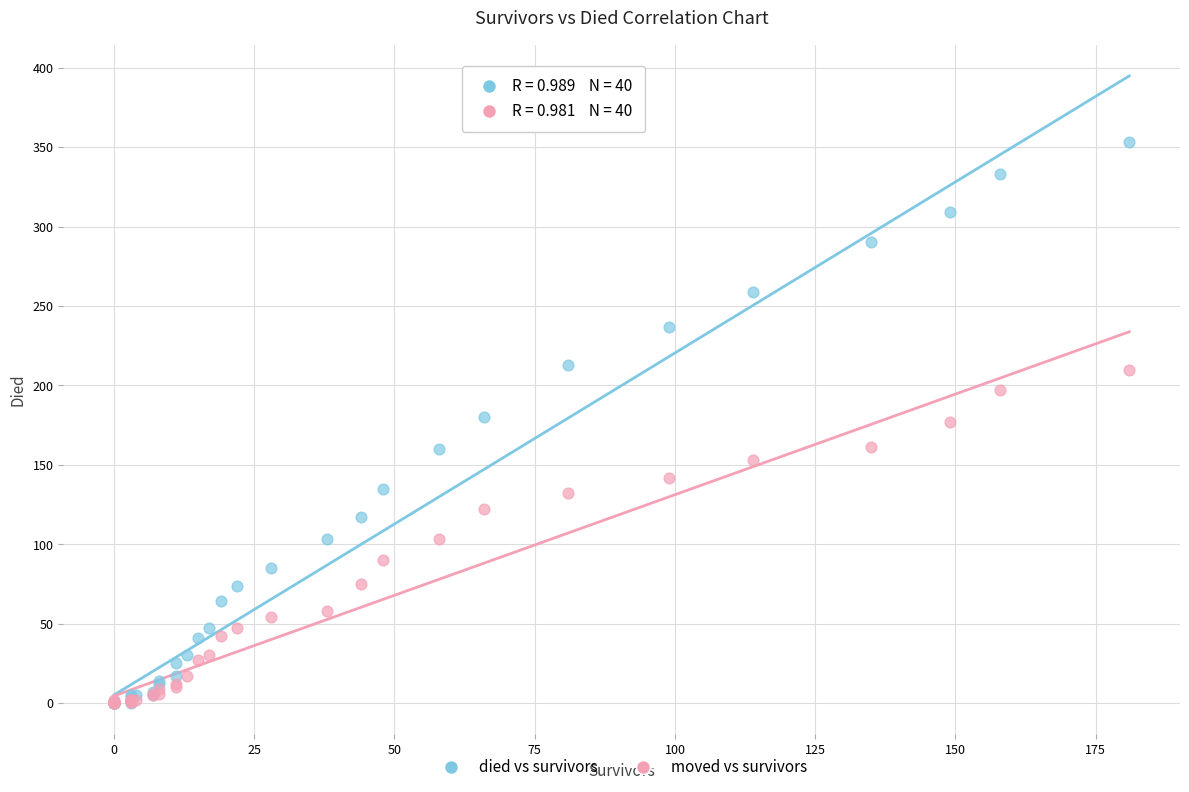

What are all the series names shown in the legend?

died vs survivors, moved vs survivors